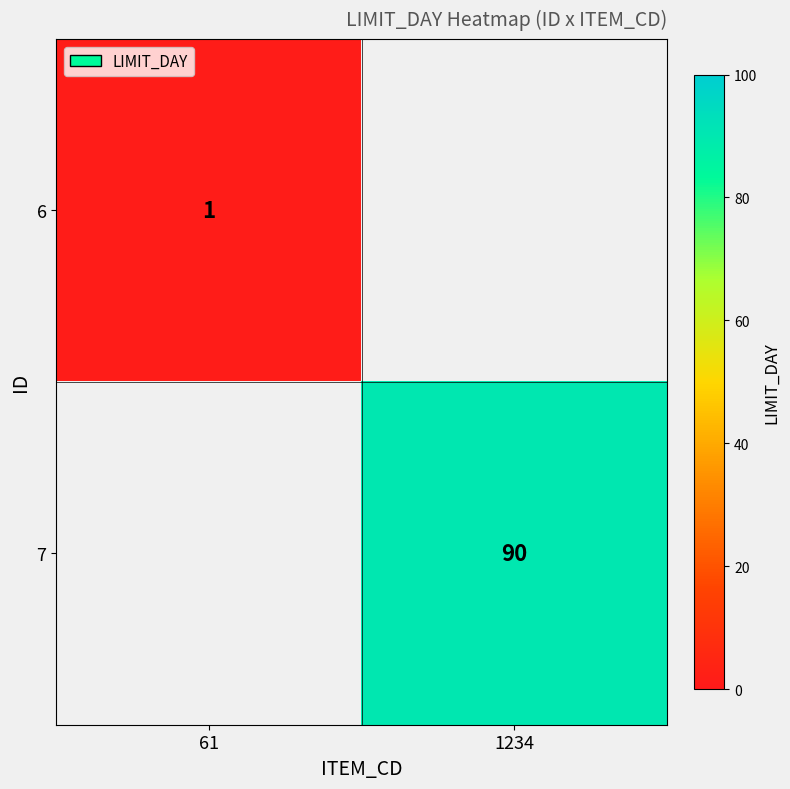

What is the minimum value shown in the chart?

1.0